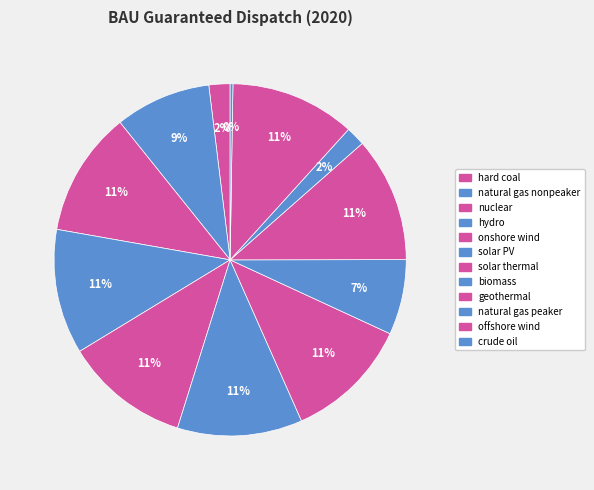

How many slices are in this pie chart?

12